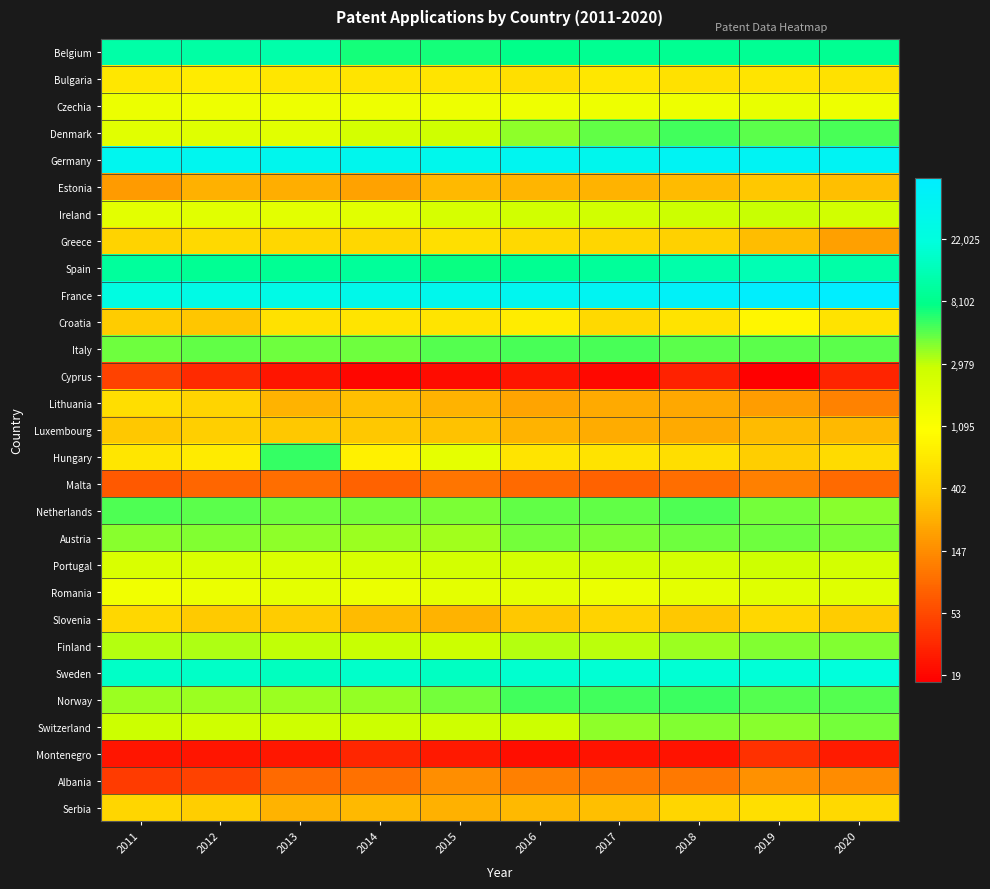

Which label corresponds to the largest value in the chart?

2020